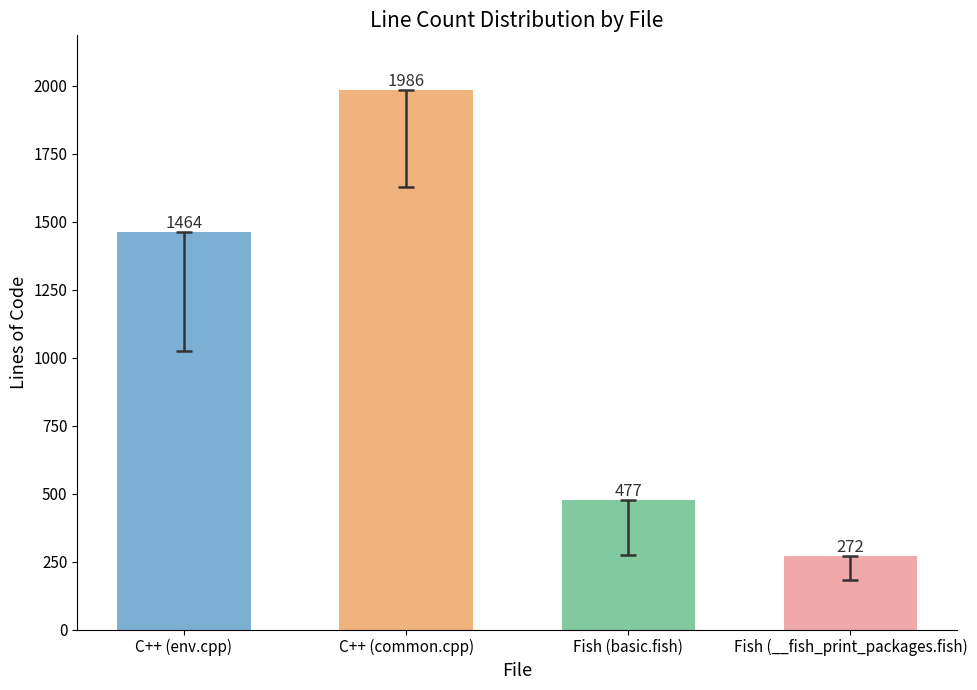

List the labels in order of value, largest first.

C++ (common.cpp), C++ (env.cpp), Fish (basic.fish), Fish (__fish_print_packages.fish)